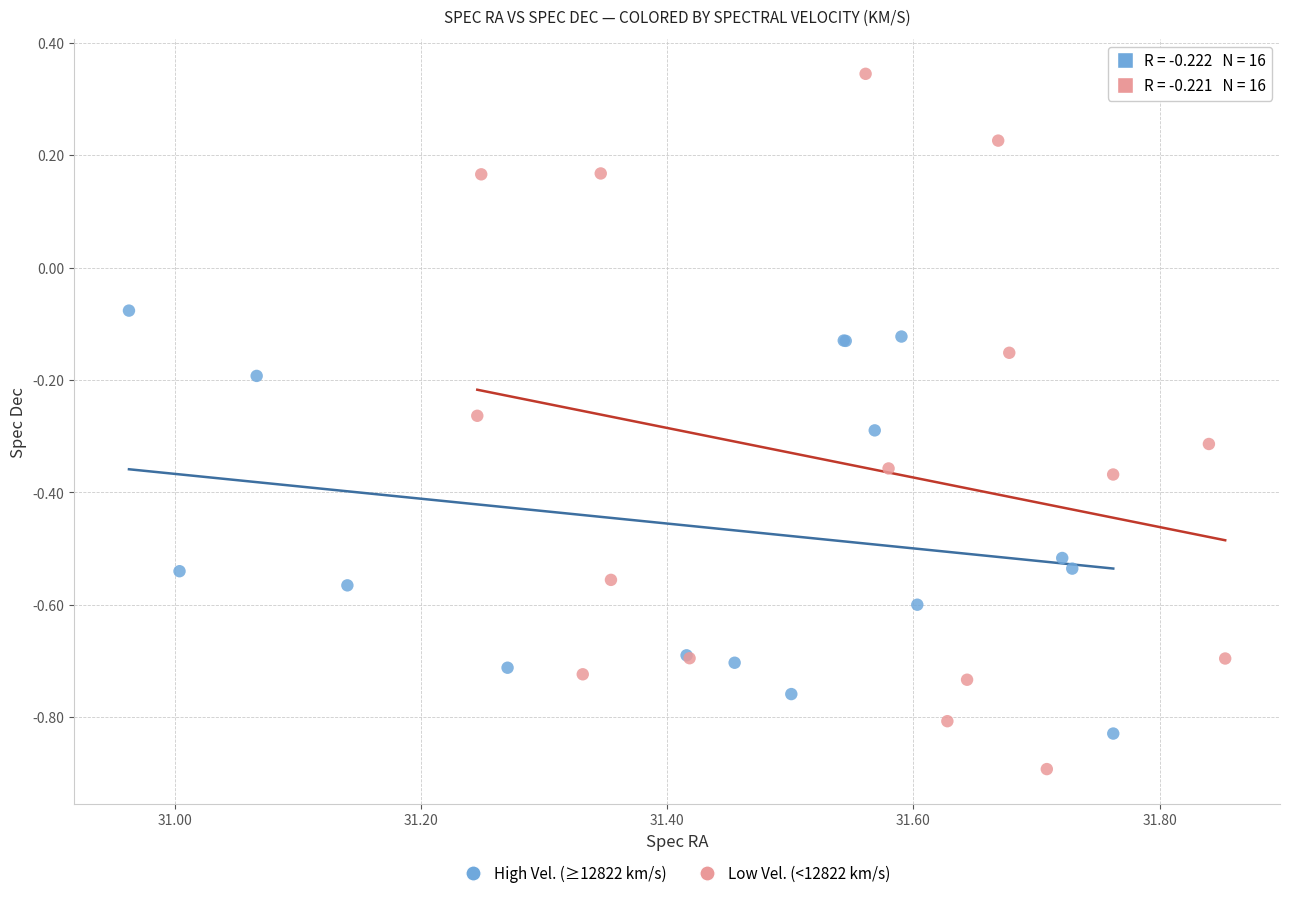

Which series reaches the maximum Y coordinate?

Low Vel. (<12822 km/s)